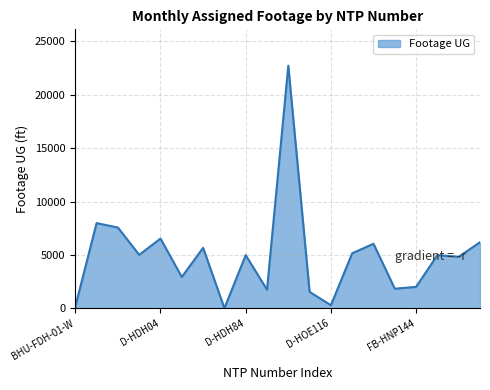

What is the maximum value shown in the chart?

22725